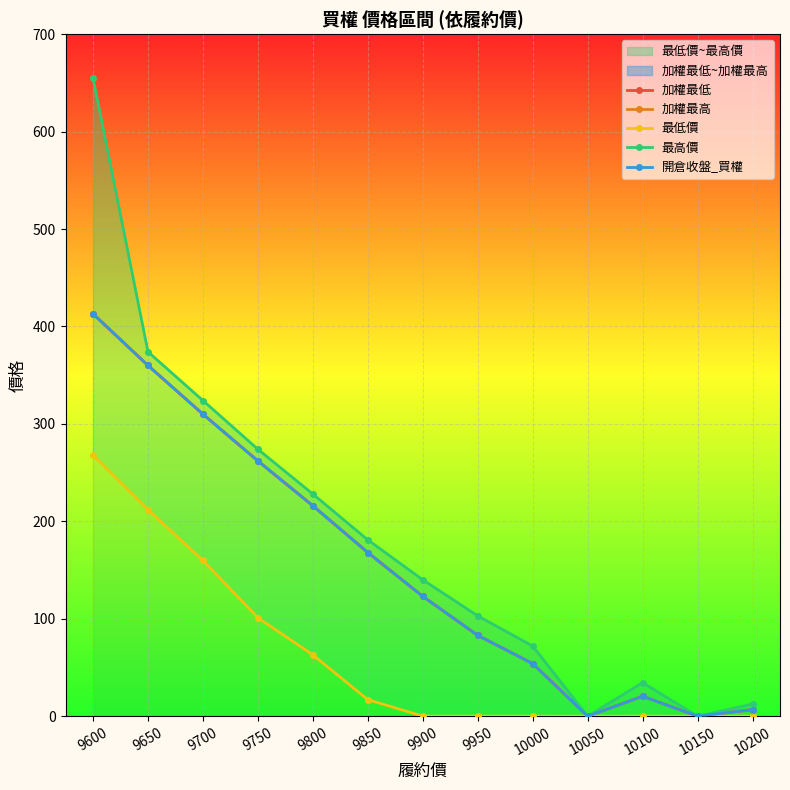

How many data points in 最高價 are above 140?

6